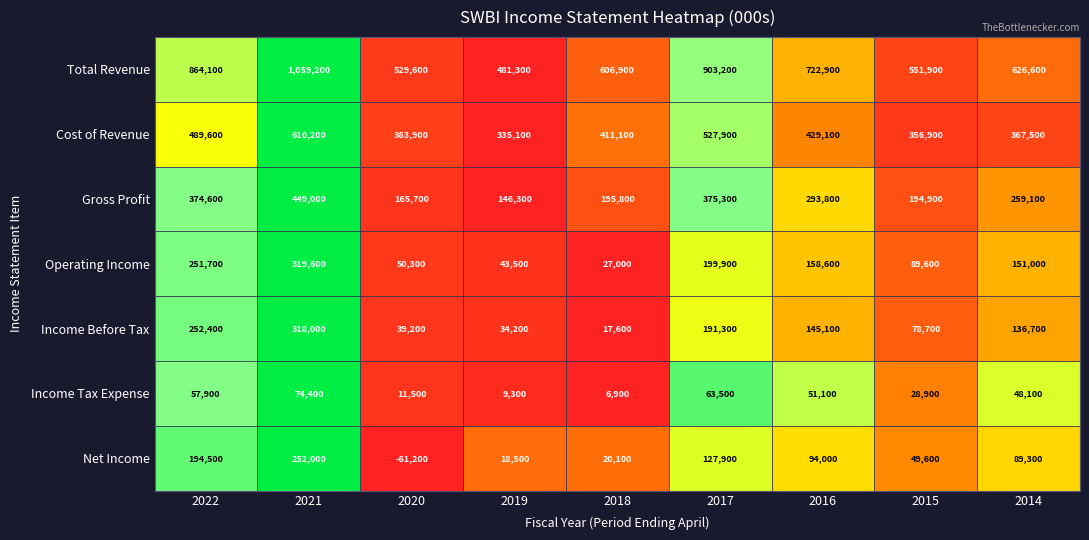

Which series has the largest total across all categories?

Total Revenue